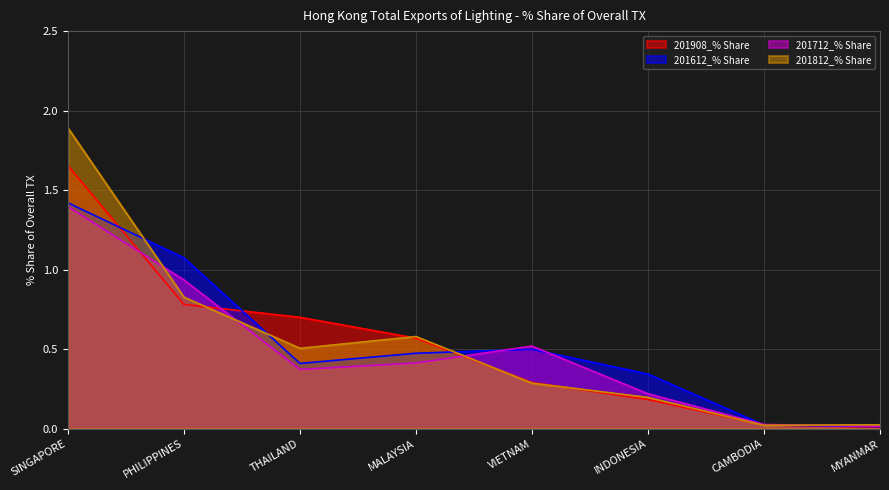

Where is the first local maximum for 201812_% Share?

MALAYSIA